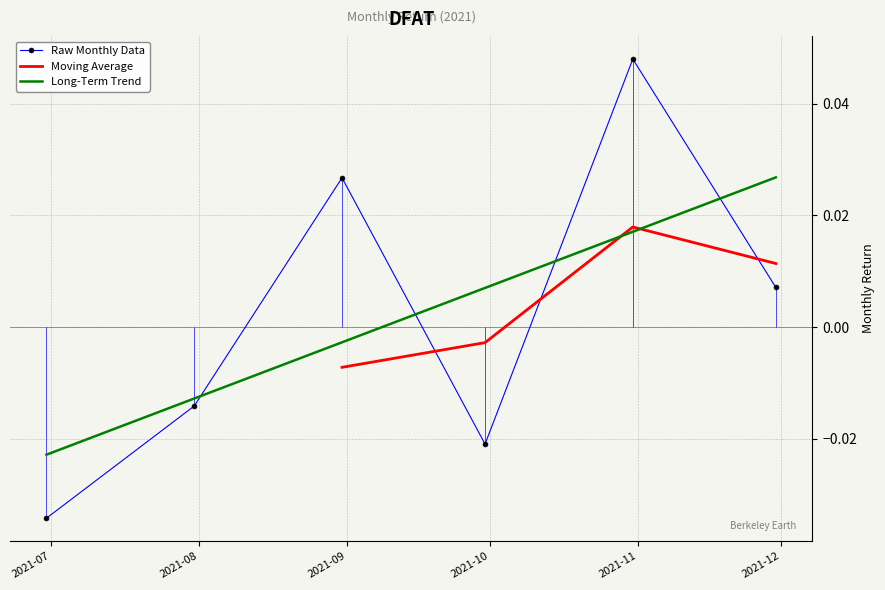

At which label does the data first exceed 0?

2021-08-31